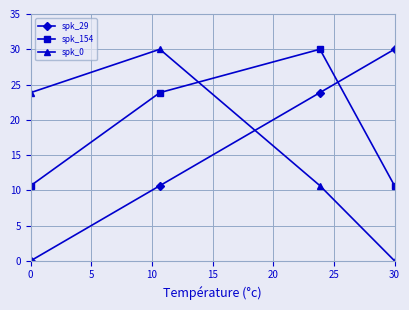

At how many categories does at least one series exceed 29?

3